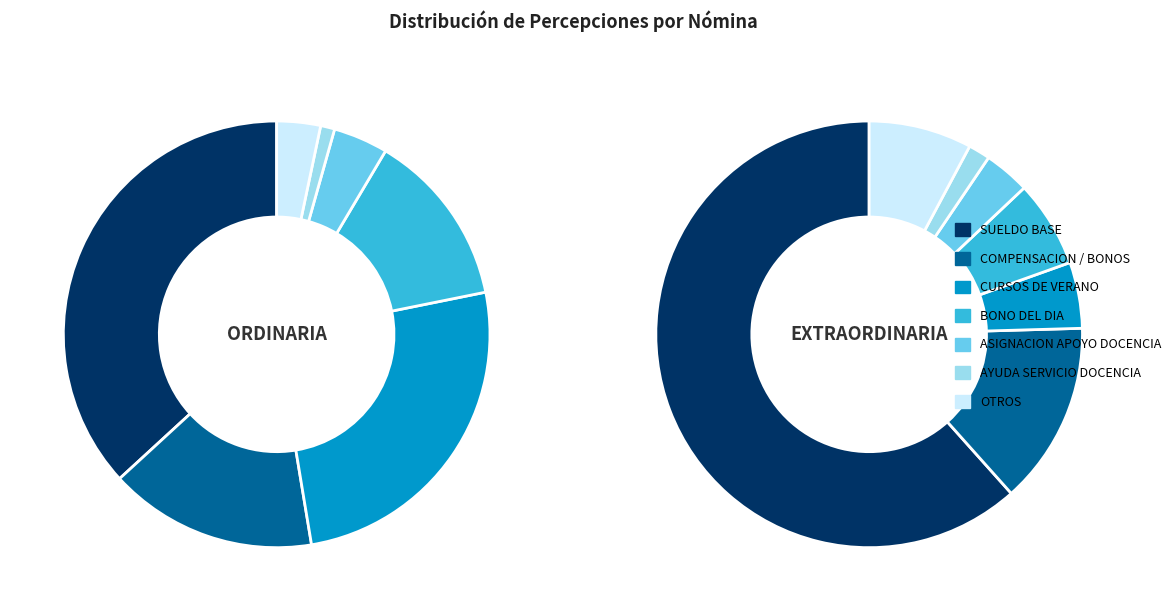

Count the number of slices in the pie.

7